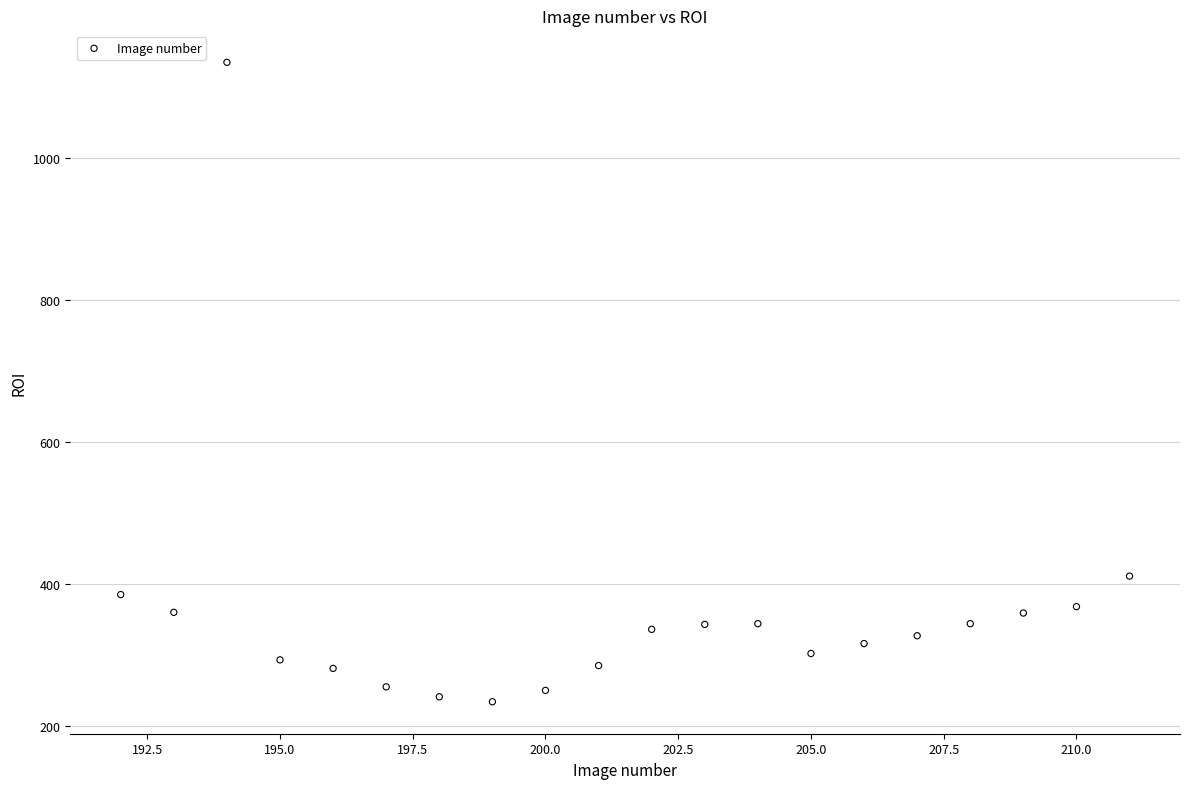

What is the range of Y values (max minus min)?

901